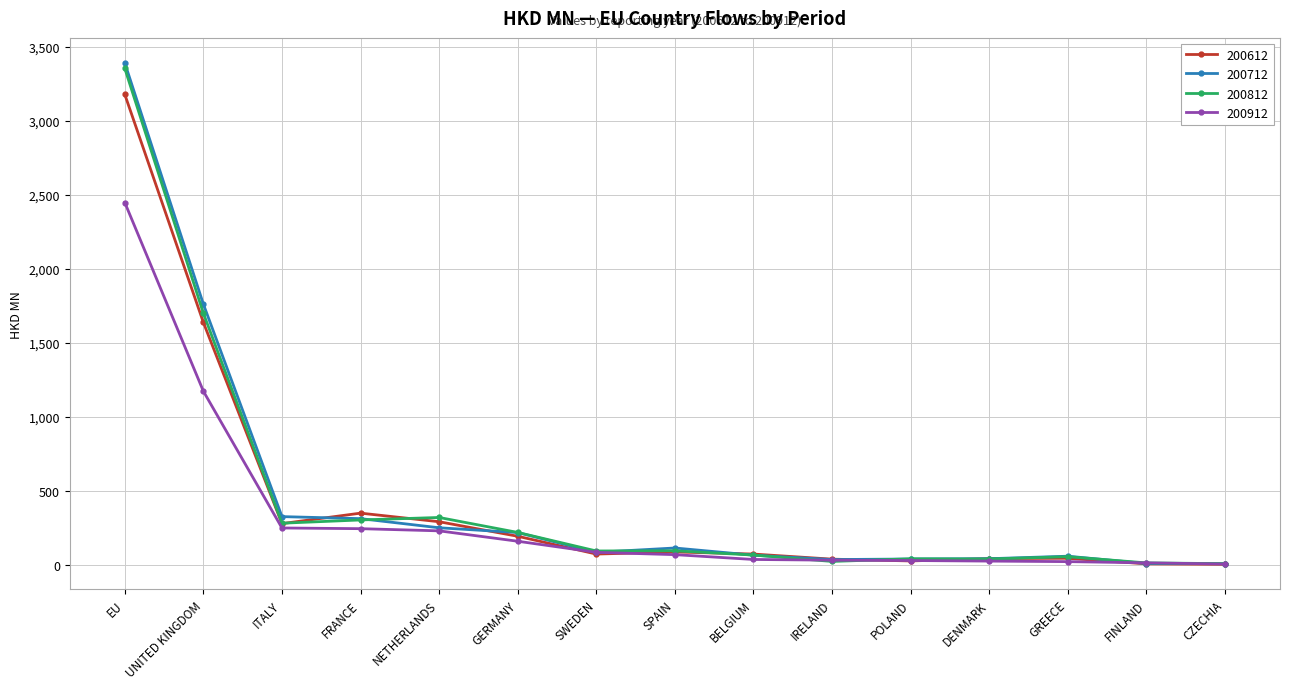

Count the number of categories in the chart.

15